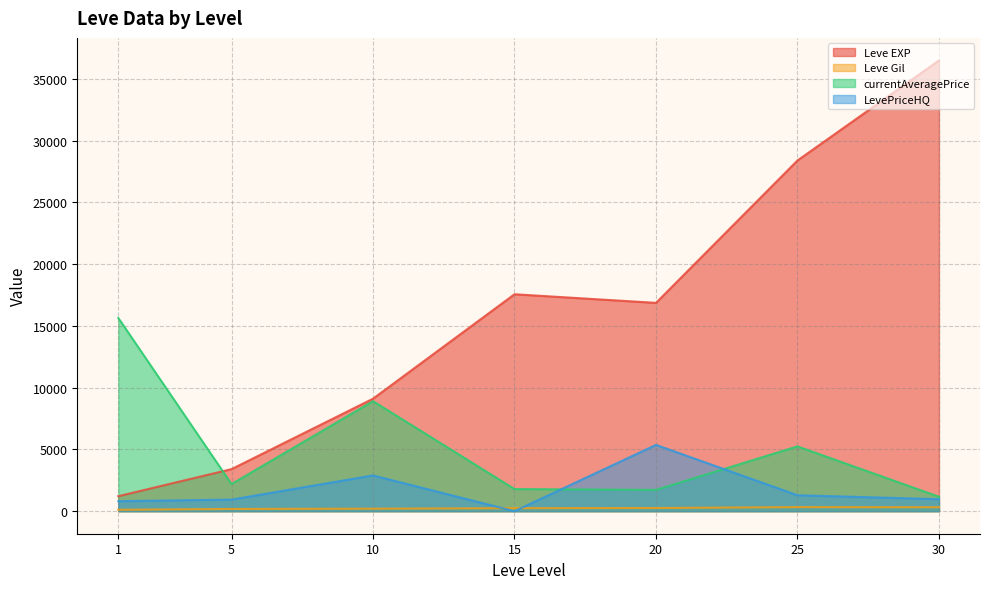

At which category does Leve EXP reach its first local peak?

15